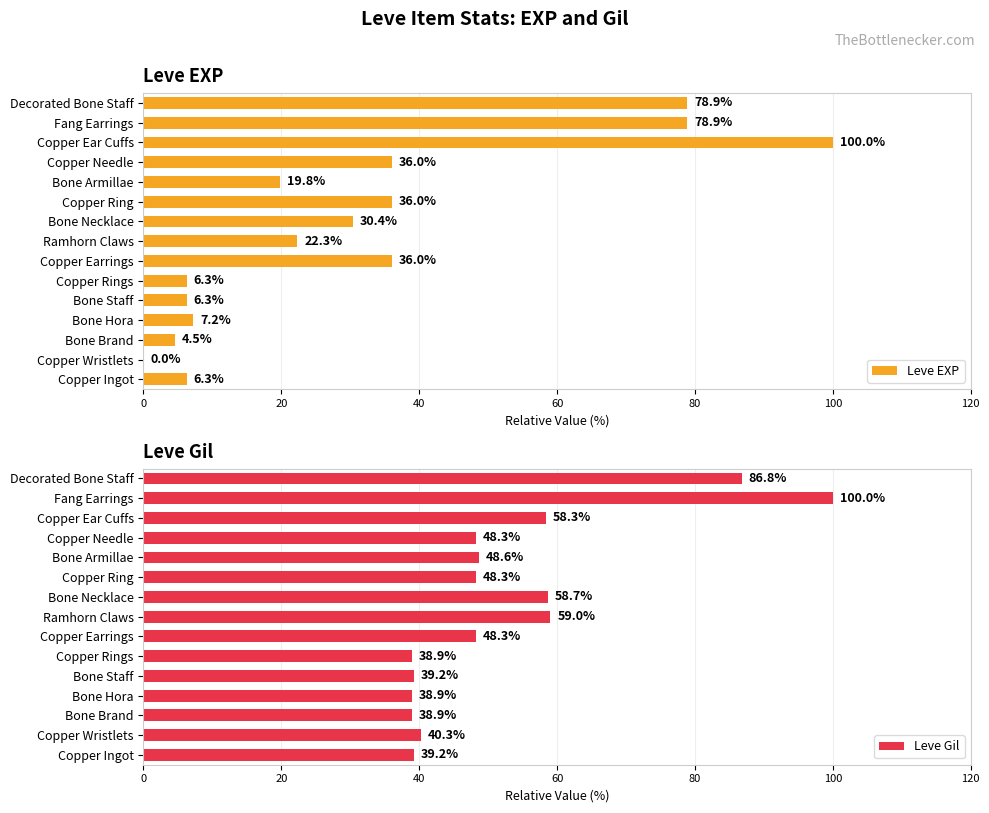

How many values in the Leve EXP series are below 22?

7